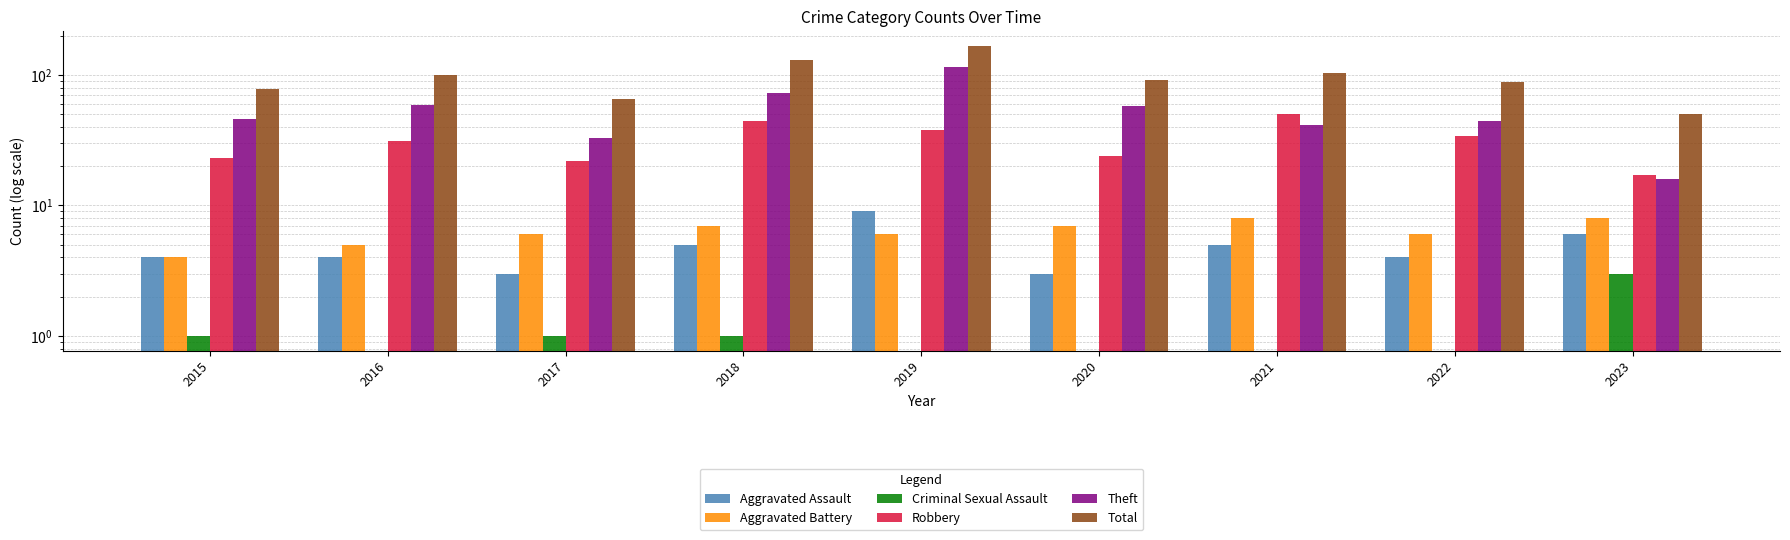

What is the value of the Aggravated Assault bar at the 4th from the left?

5.0